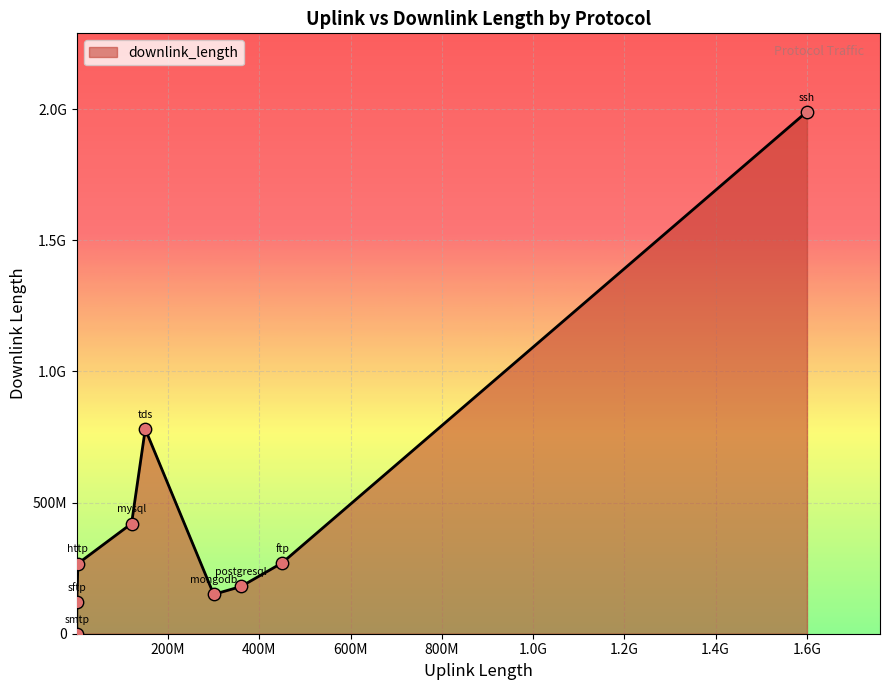

Does the chart have visible grid lines?

Yes